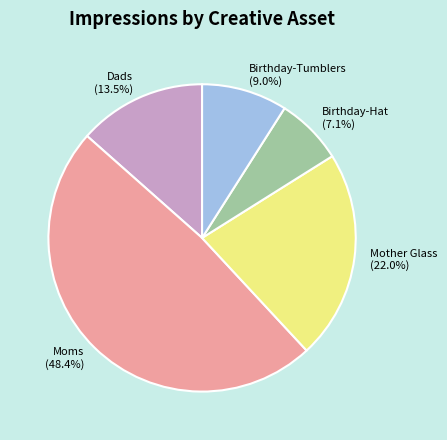

Is there a majority slice in this chart?

No